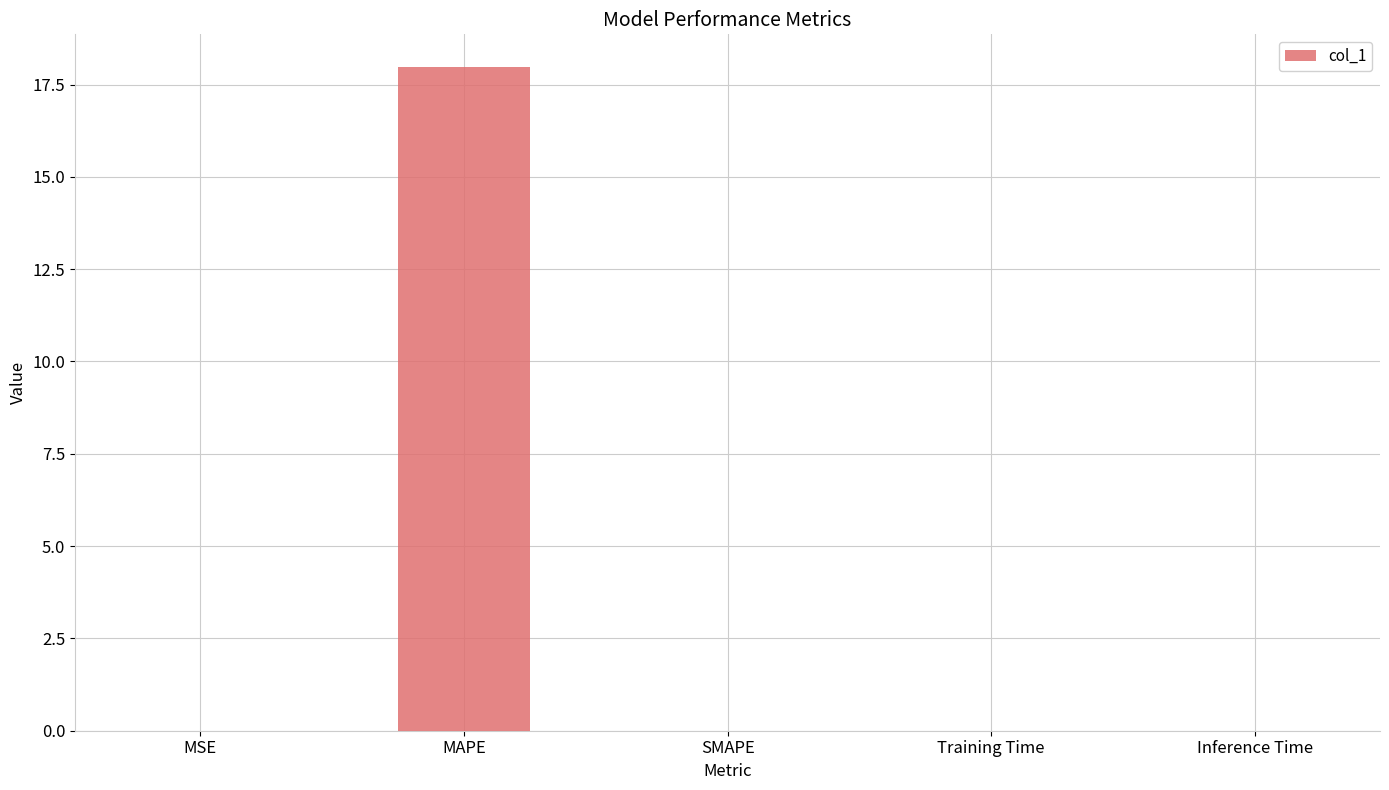

What is the maximum value shown in the chart?

18.0